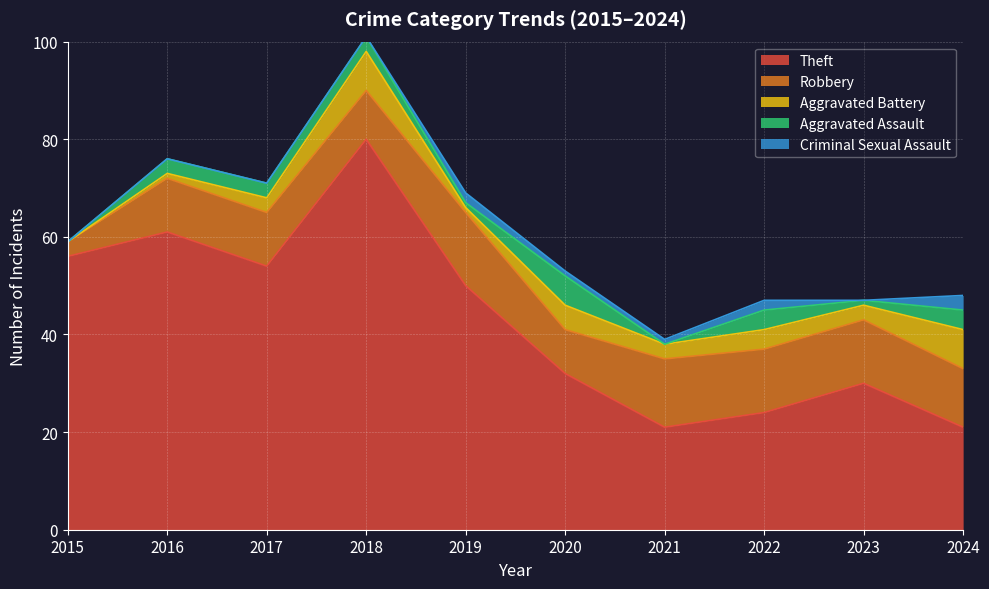

Which category has the highest value across all series?

2018